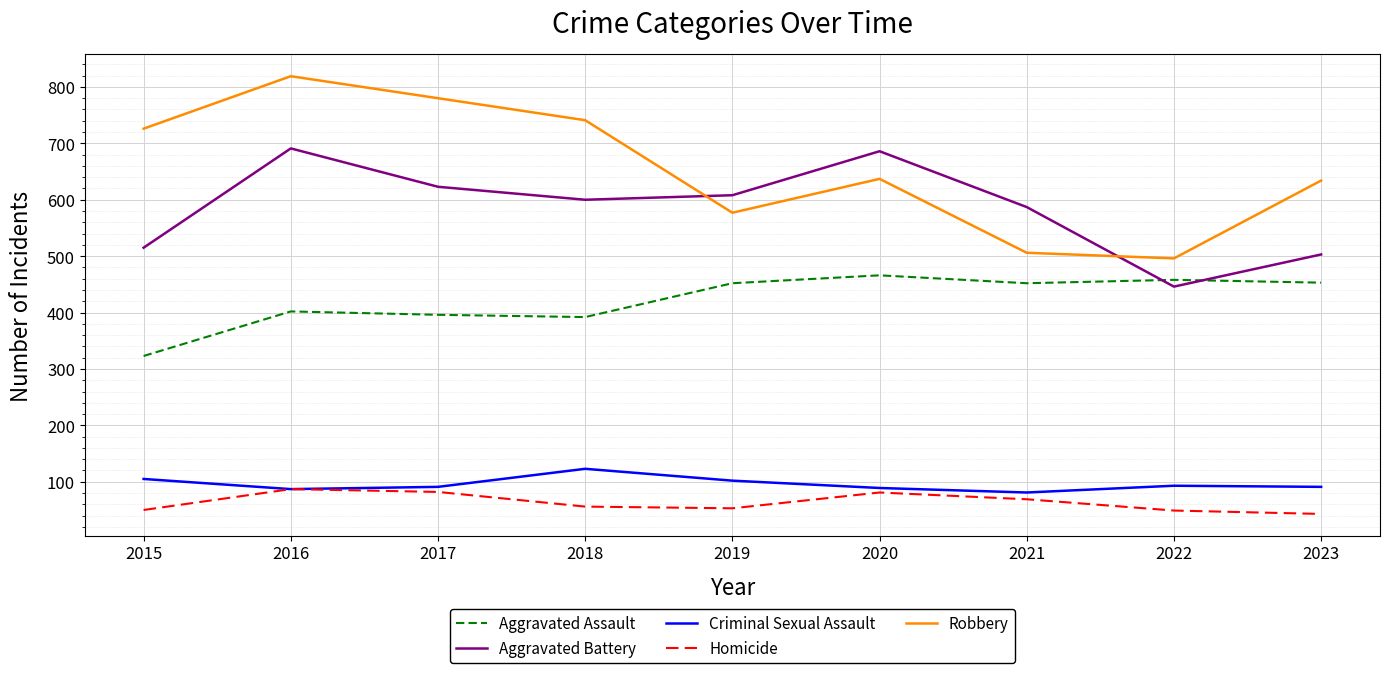

At 2018, list the series in order from largest to smallest.

Robbery, Aggravated Battery, Aggravated Assault, Criminal Sexual Assault, Homicide